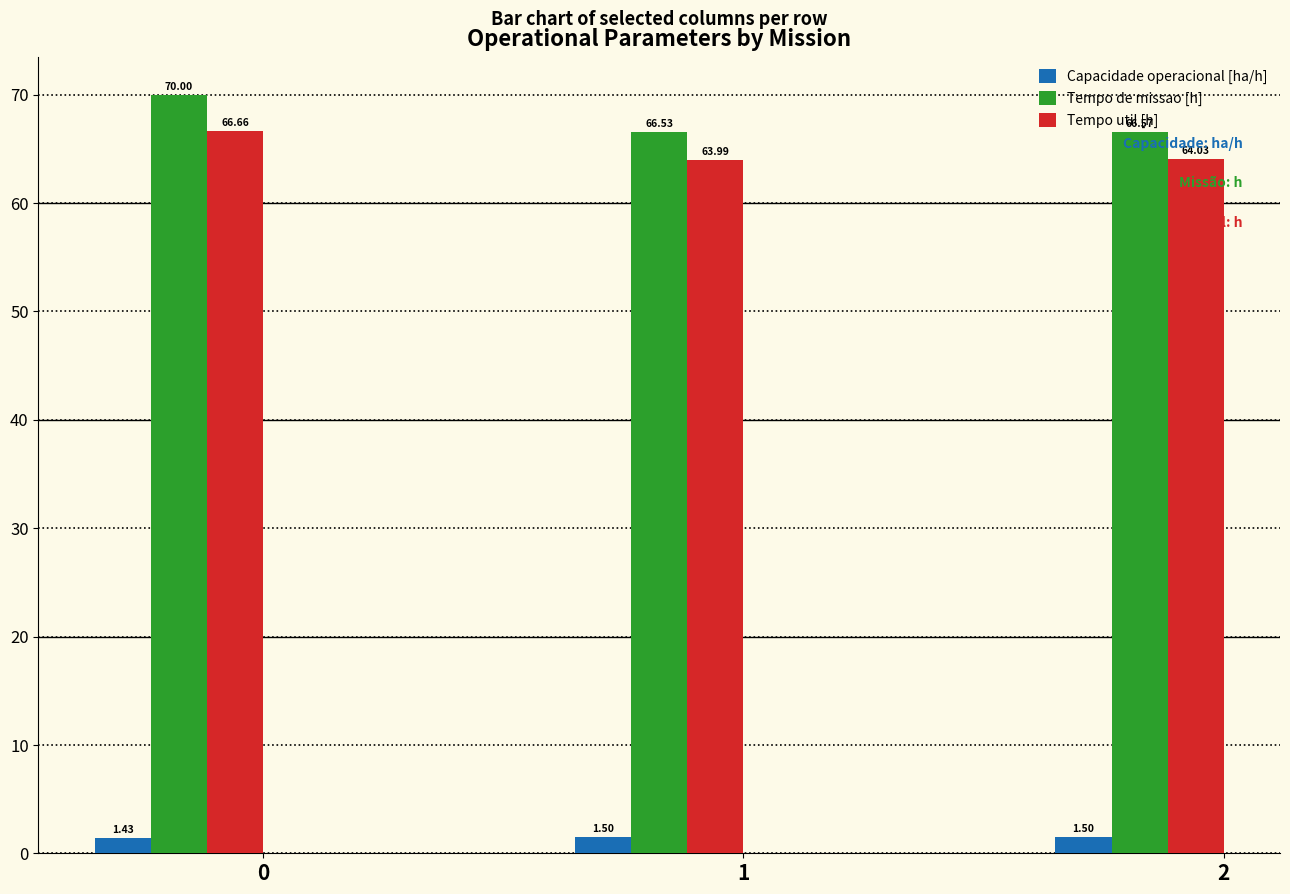

Between 0 and 1, which series saw the biggest shift?

Tempo de missao [h]